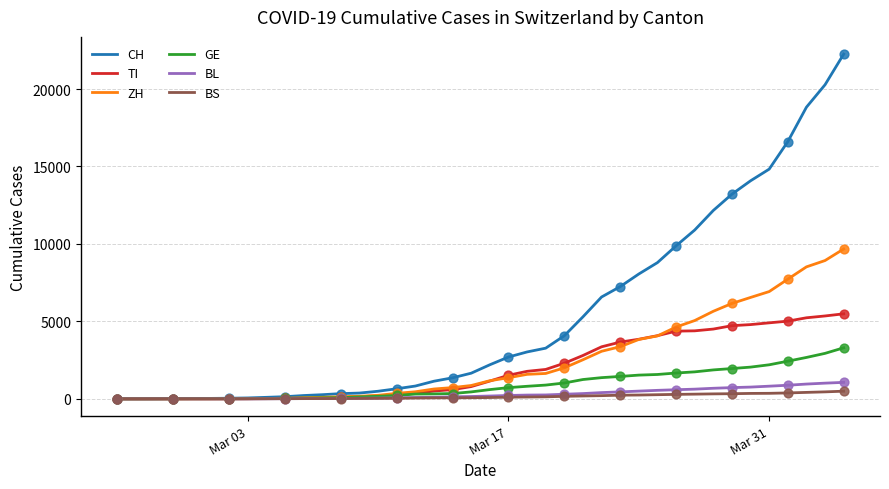

What is the highest value of the GE series?

3296